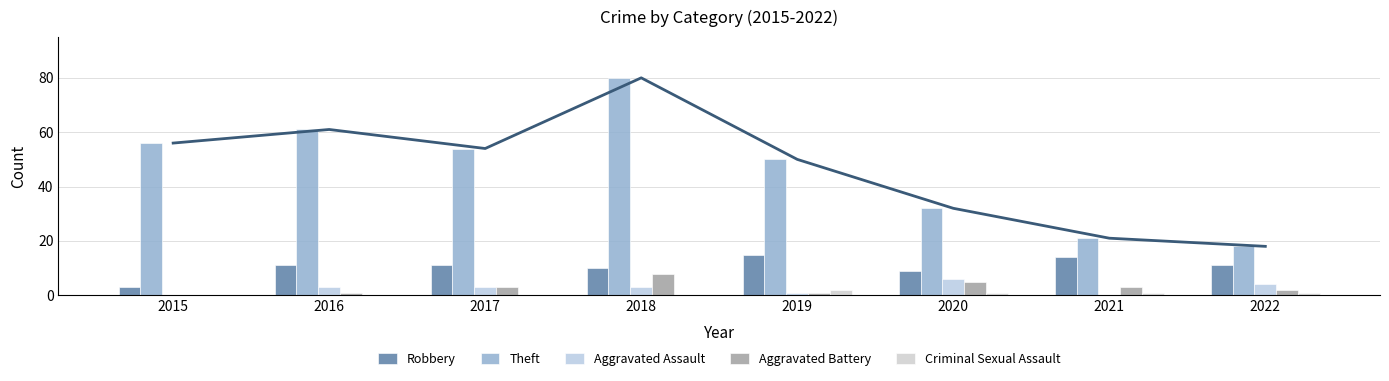

Does the chart contain any negative values?

No